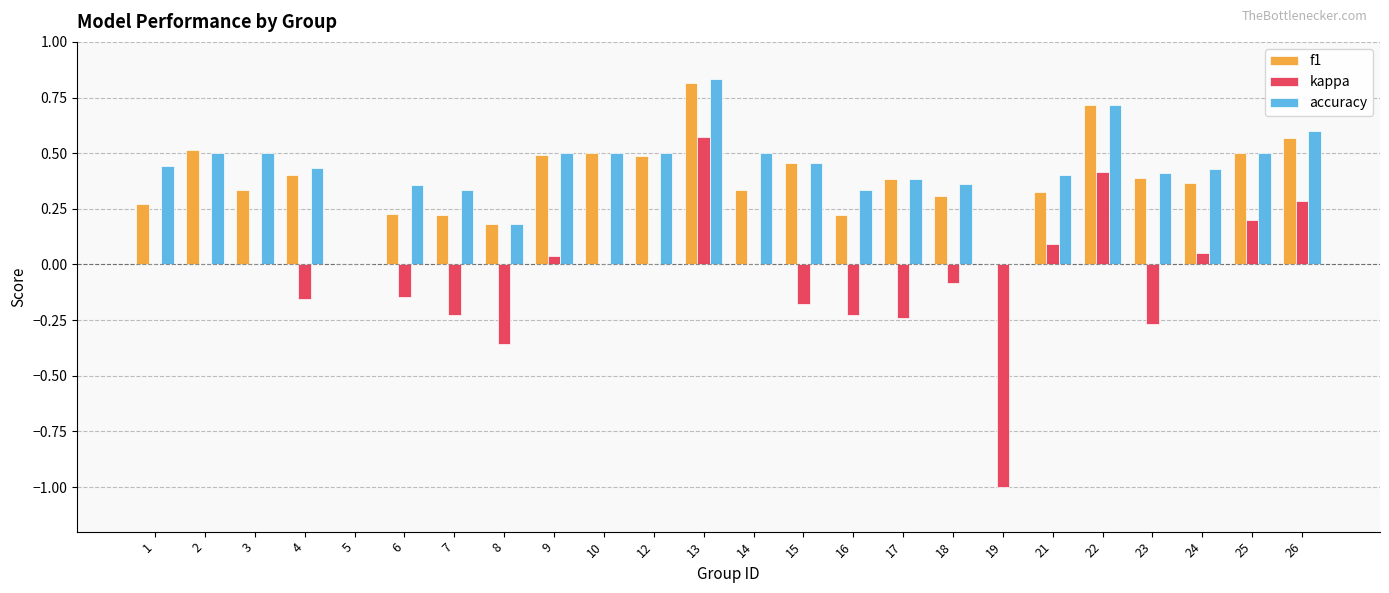

The f1 series shows 0.5 at 9. True or false?

True